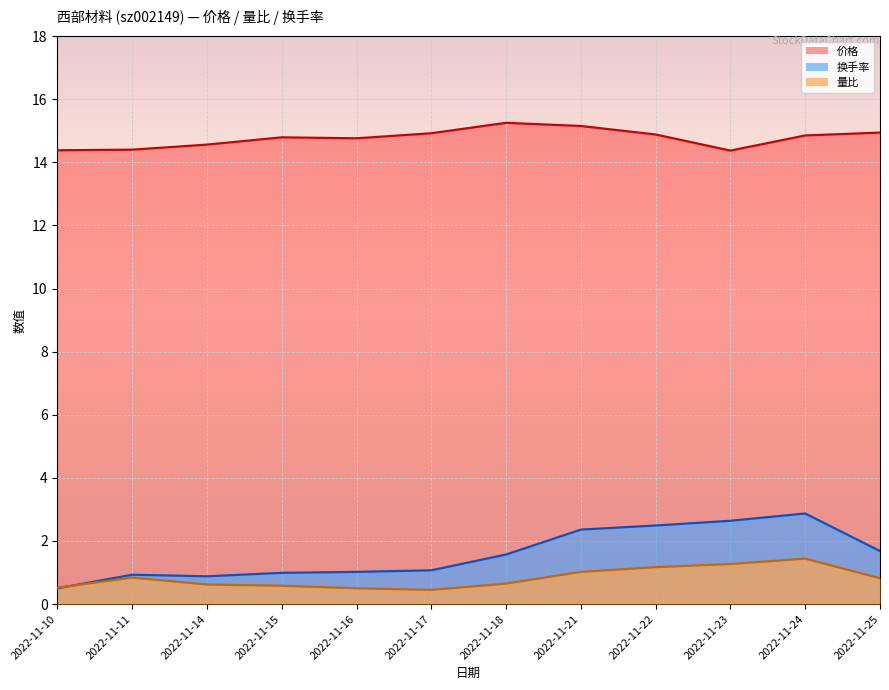

Reading right to left, list all the values displayed in this chart.

价格: 14.9	14.8	14.4	14.9	15.2	15.2	14.9	14.8	14.8	14.6	14.4	14.4
量比: 0.8	1.4	1.3	1.2	1.0	0.7	0.5	0.5	0.6	0.6	0.8	0.5
换手率: 1.7	2.9	2.6	2.5	2.4	1.6	1.1	1.0	1.0	0.9	0.9	0.5